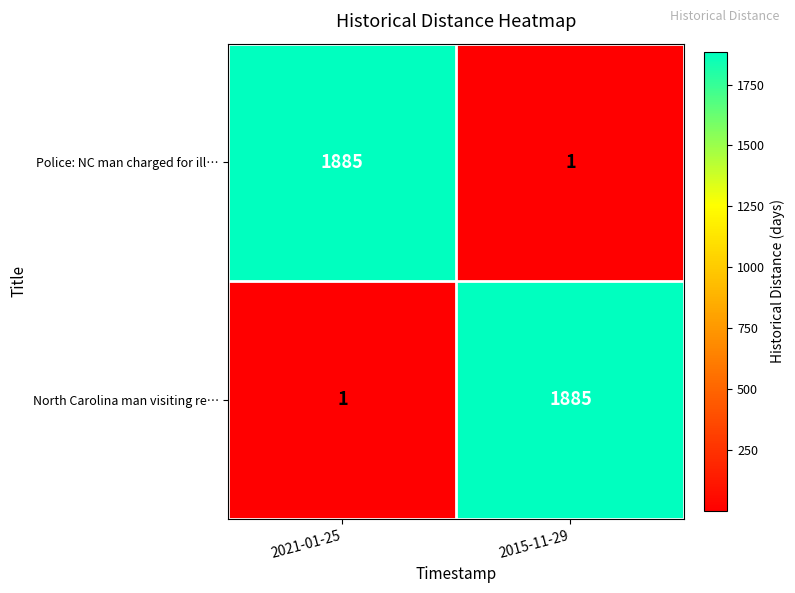

What is the maximum value for Police: NC man charged for ill…?

1885